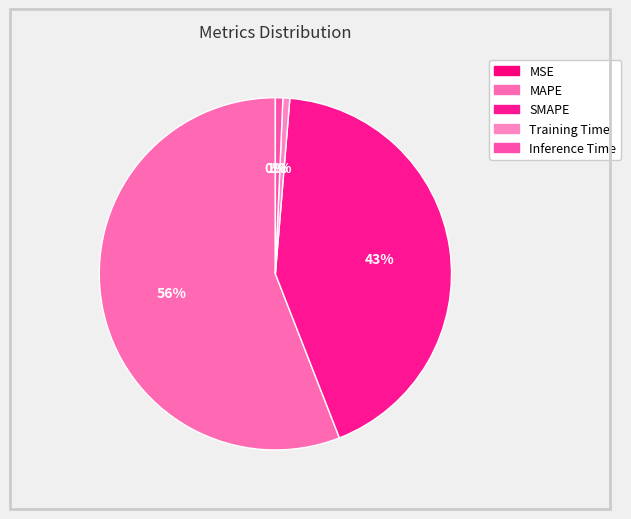

What portion of the pie excludes SMAPE?

57.2%